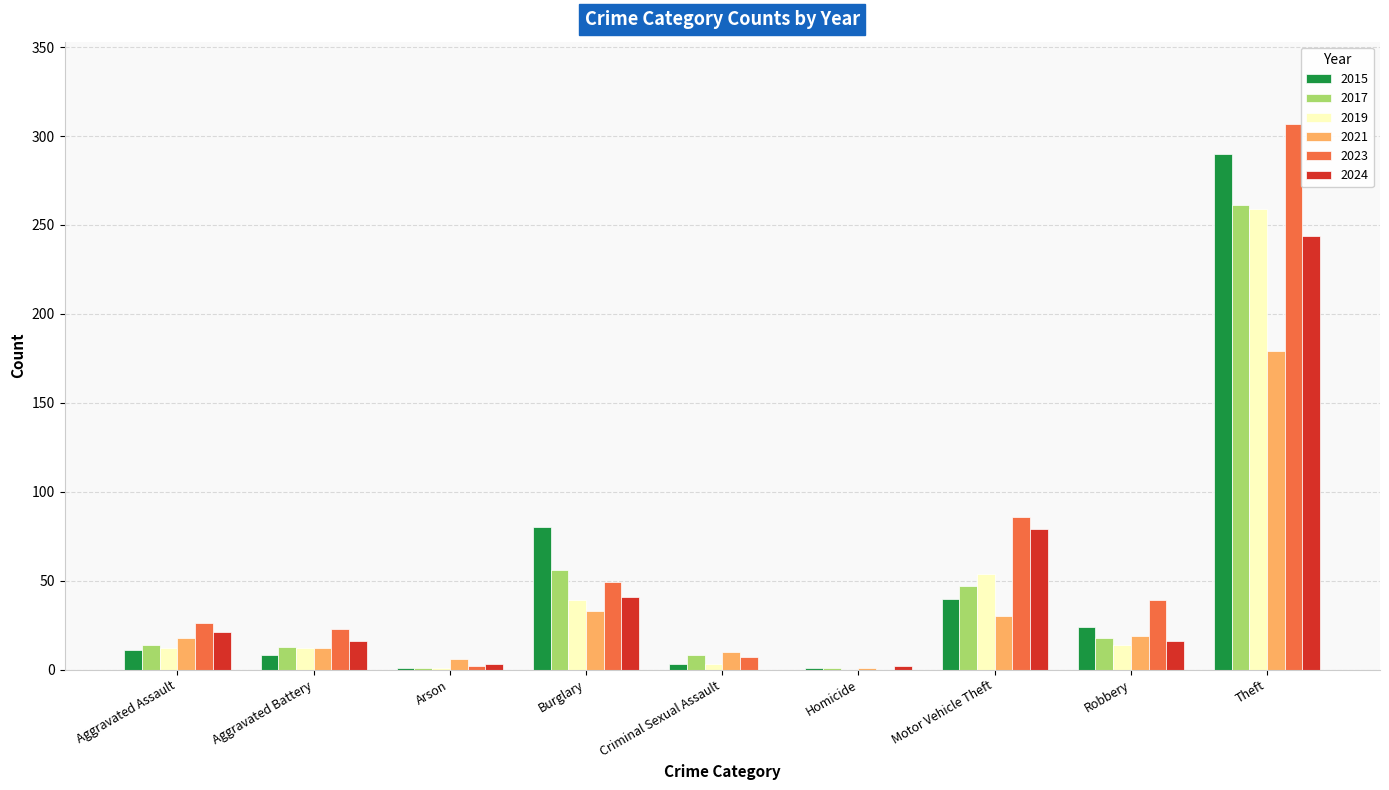

Where is 2019 nearest to the value 129?

Motor Vehicle Theft